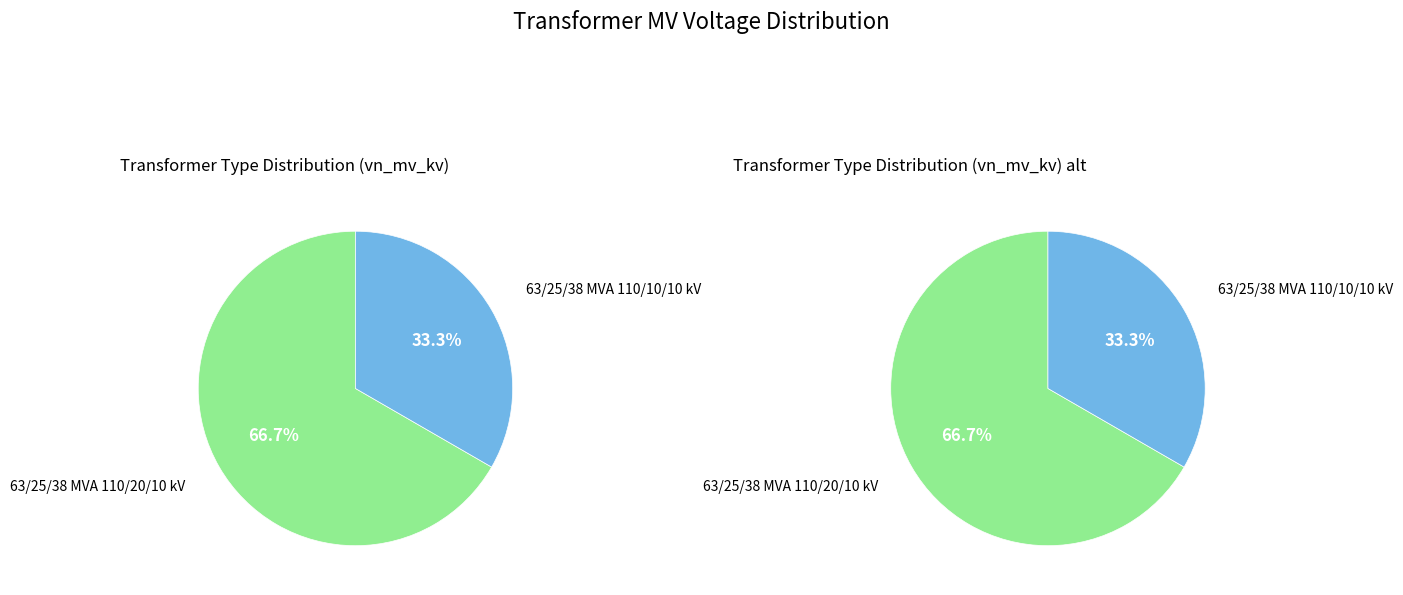

How much of the chart is everything except 63/25/38 MVA 110/10/10 kV?

66.7%